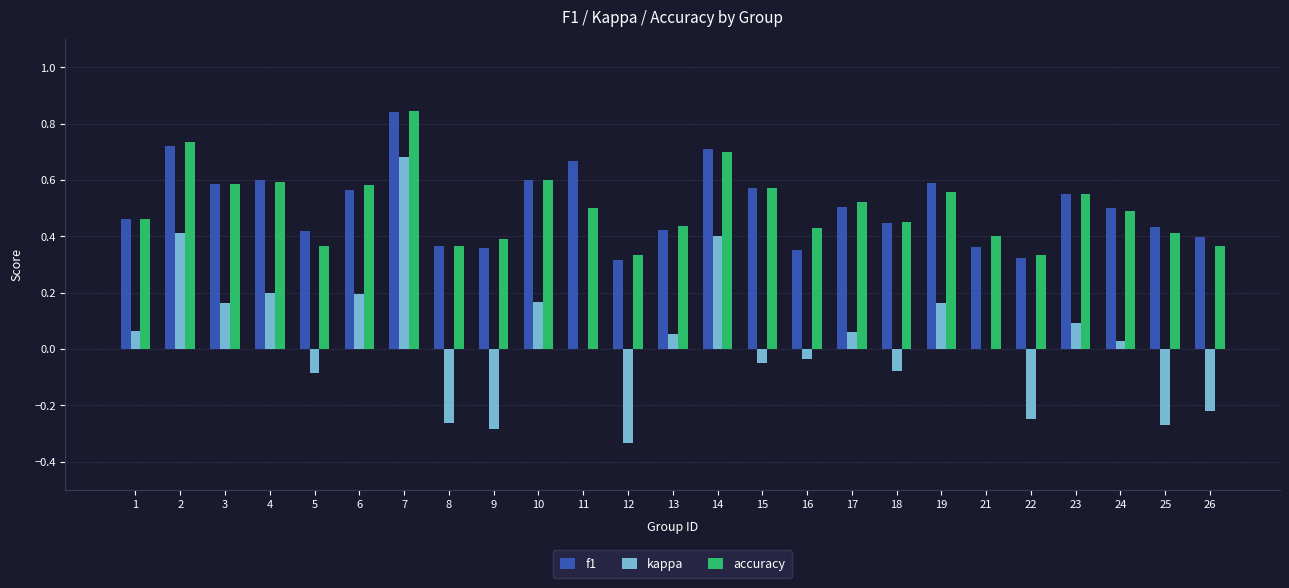

Between 9 and 21, which series saw the biggest shift?

kappa